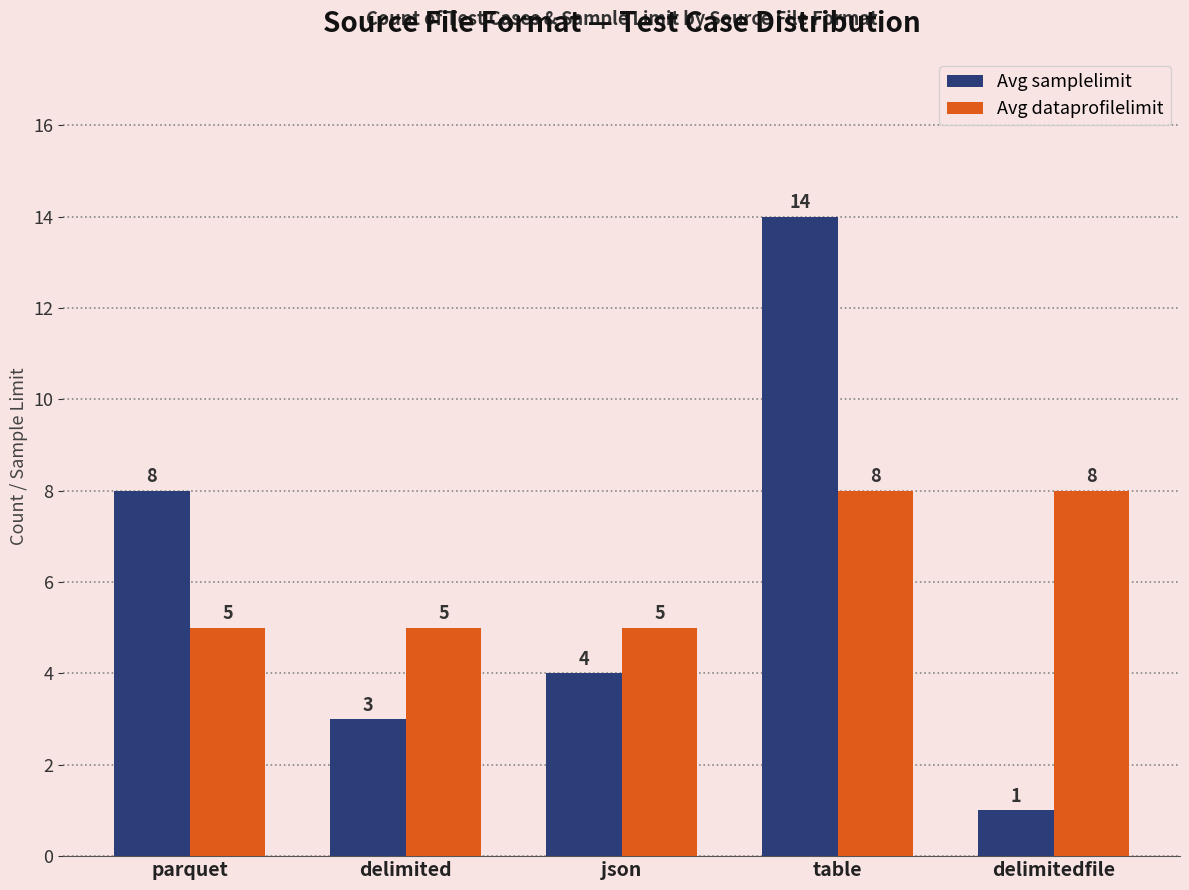

What is the value of the Avg samplelimit bar at the 1st from the left?

8